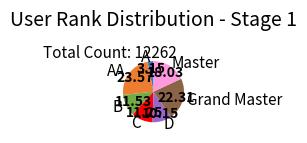

Which slice is the largest?

AA